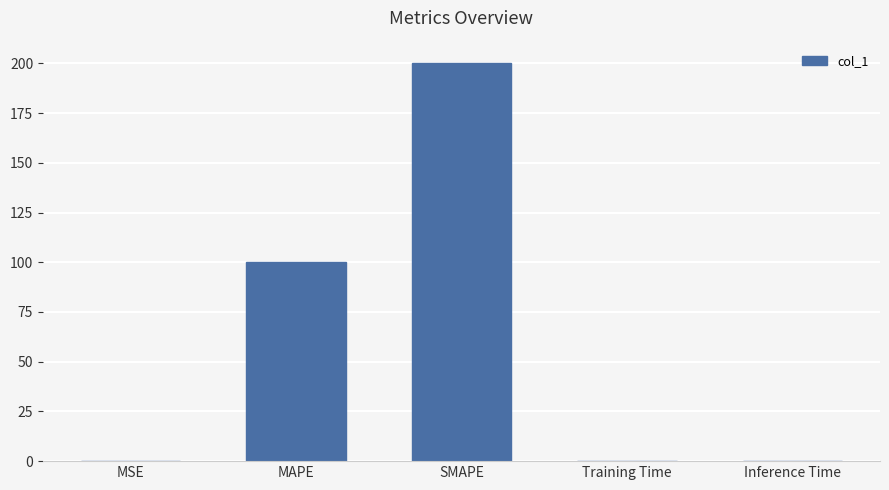

At which category does the chart reach its peak across all series?

SMAPE